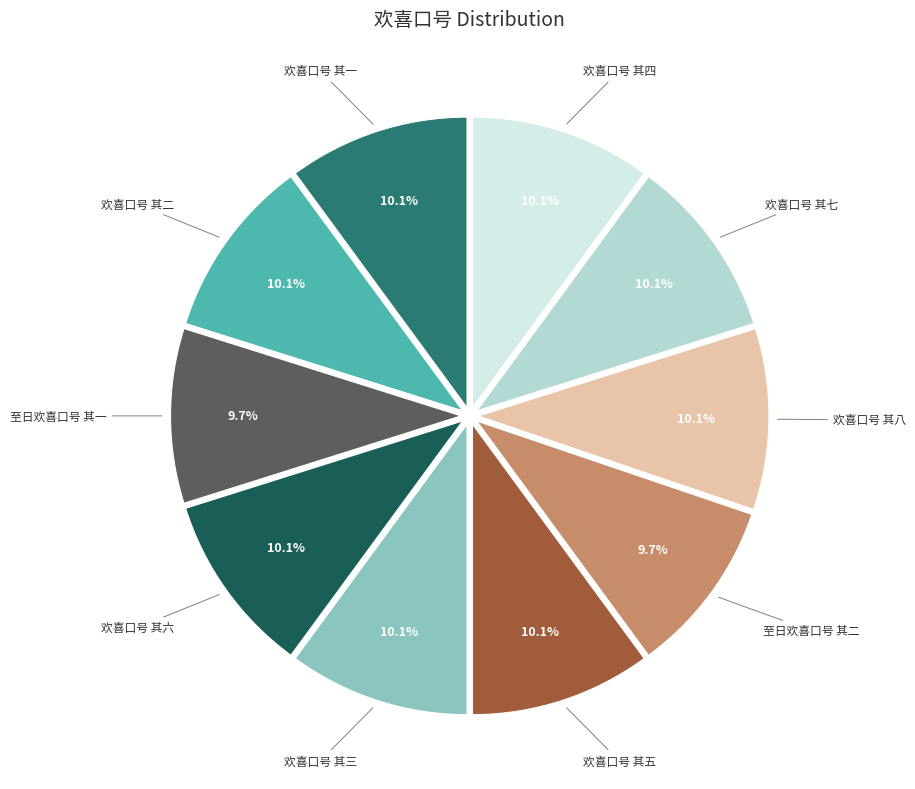

Approximately how many times larger is the value at 欢喜口号 其六 compared to 欢喜口号 其五?

1.0